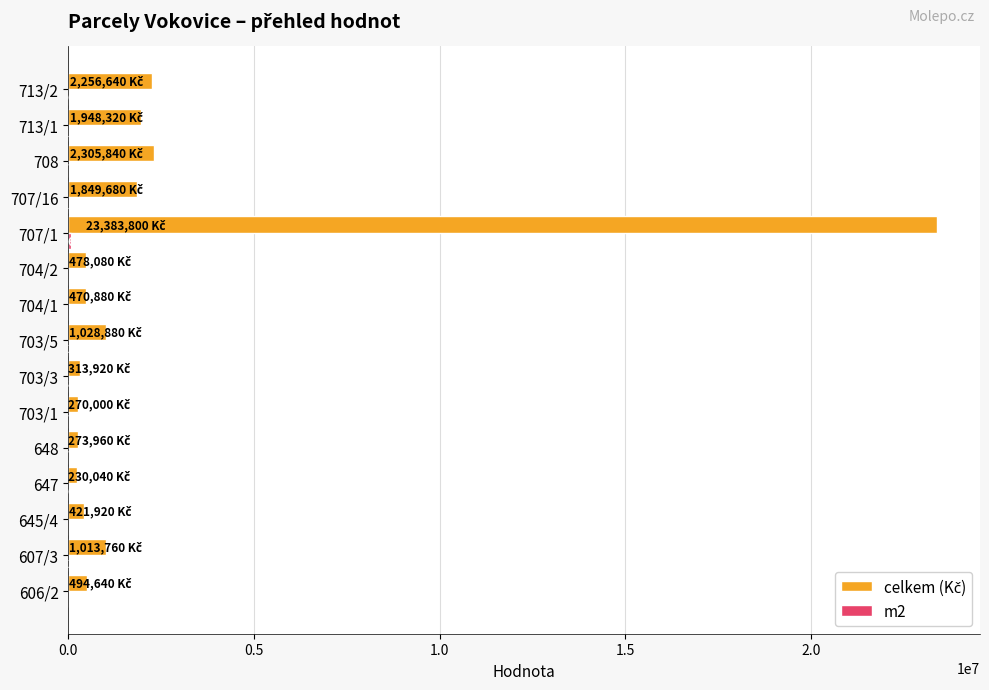

At which category is the sum across all series the highest?

707/1